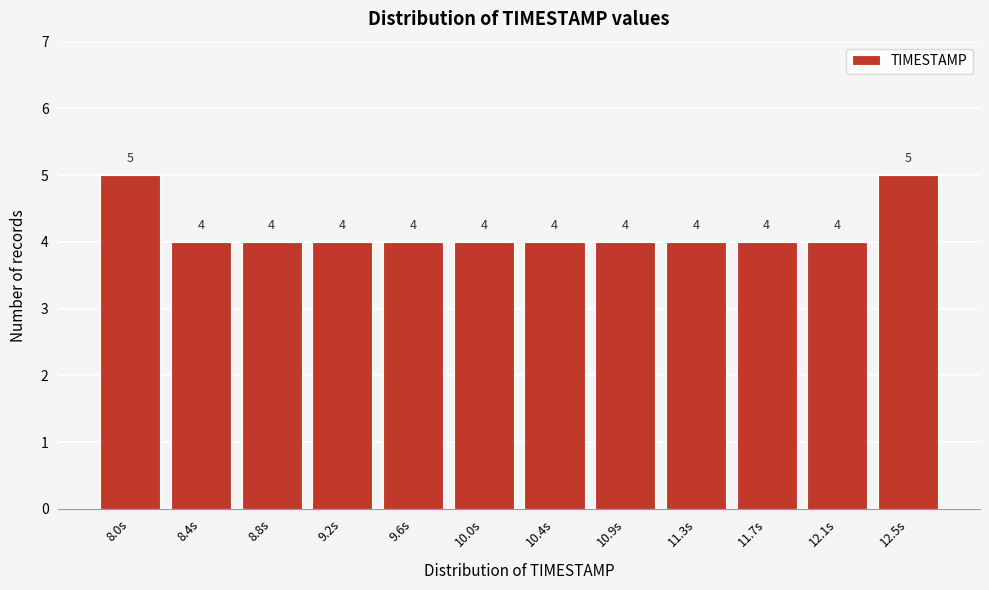

Reading left to right, extract all data points from this chart.

5	4	4	4	4	4	4	4	4	4	4	5